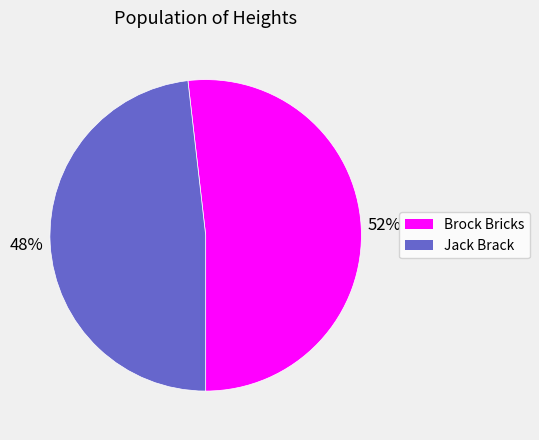

Which slice represents more than half of the pie?

Brock Bricks